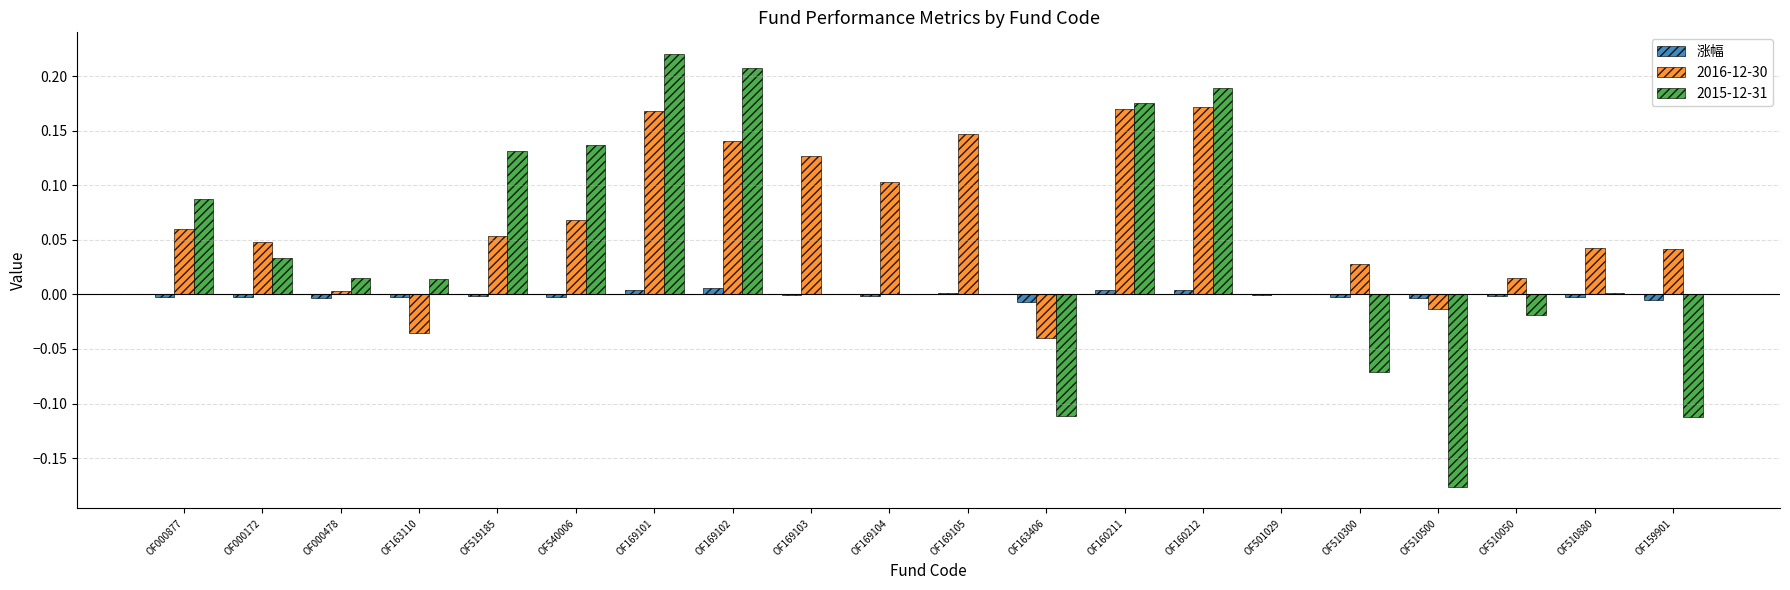

Count the number of data series in this chart.

3